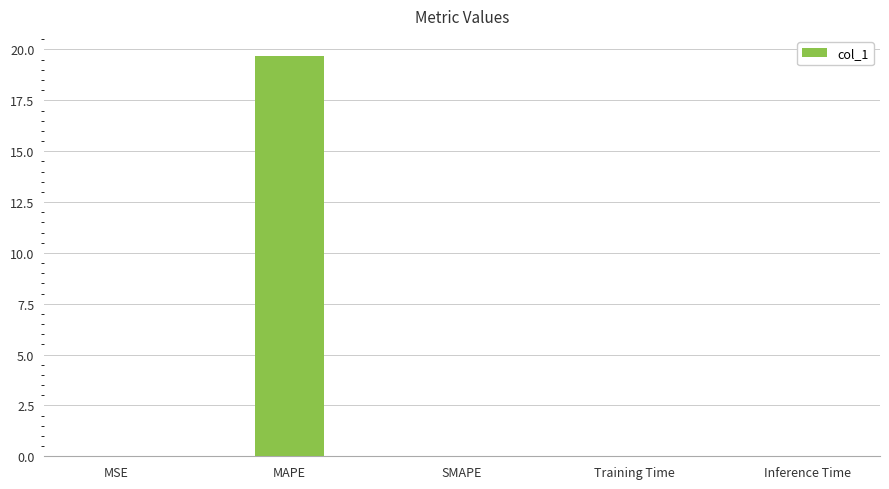

Is it true that the value at Inference Time is 0.0?

True